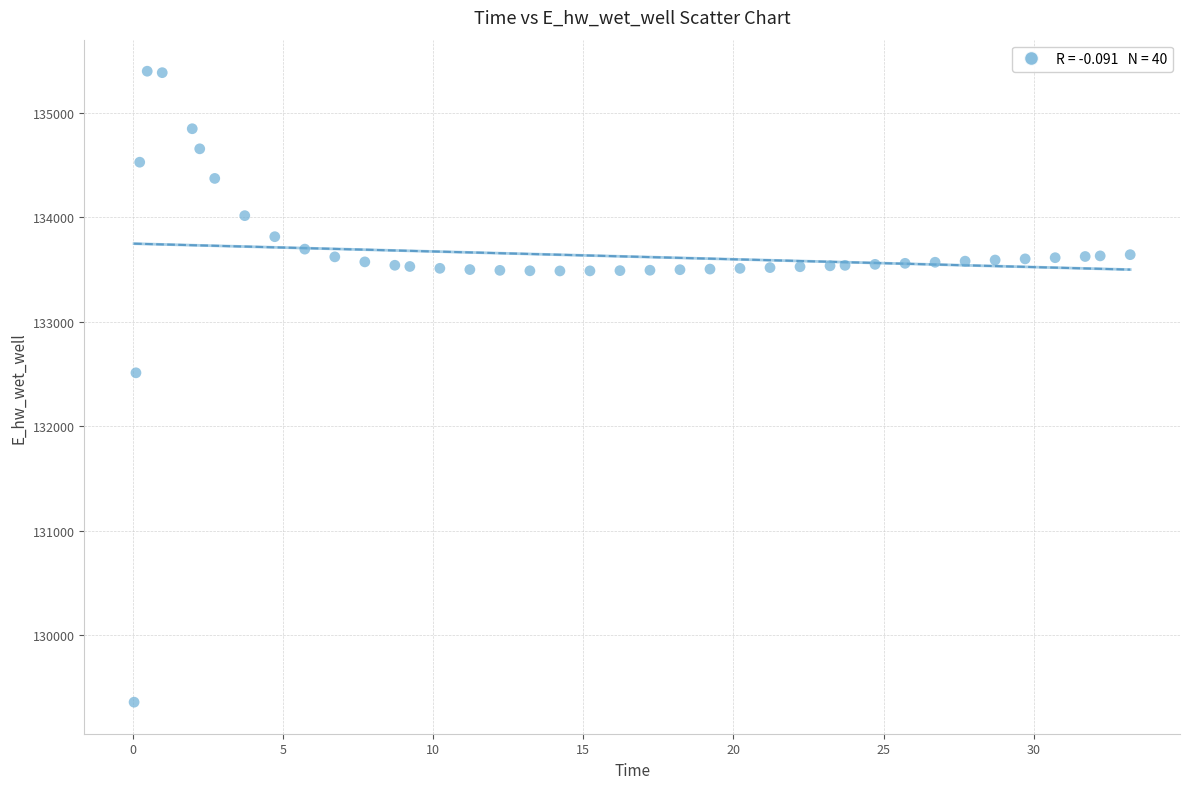

What is the range of X values (max minus min)?

33.2